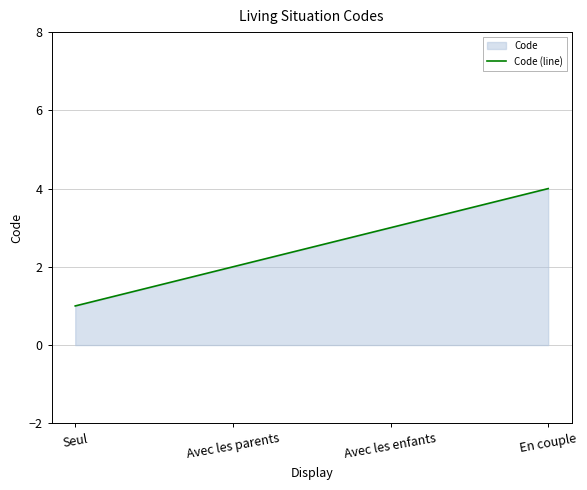

How many lines are shown in the chart?

1